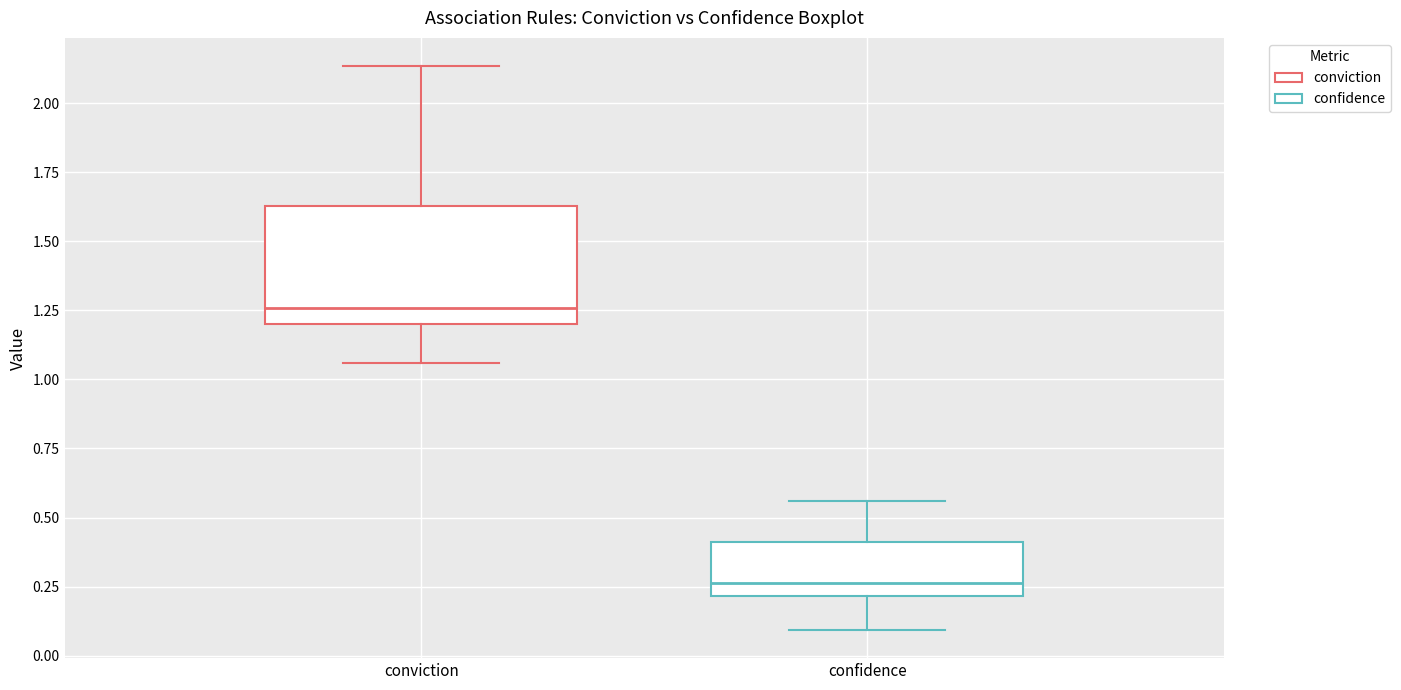

Where does the lower whisker of the box for conviction end on the y-axis? The values are not printed on the chart, so give them approximately, as read against the axis.

1.05